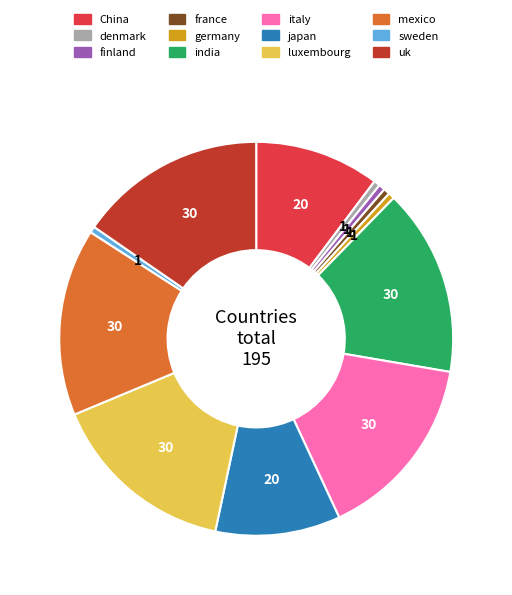

Is the sum of luxembourg and japan greater than half?

No